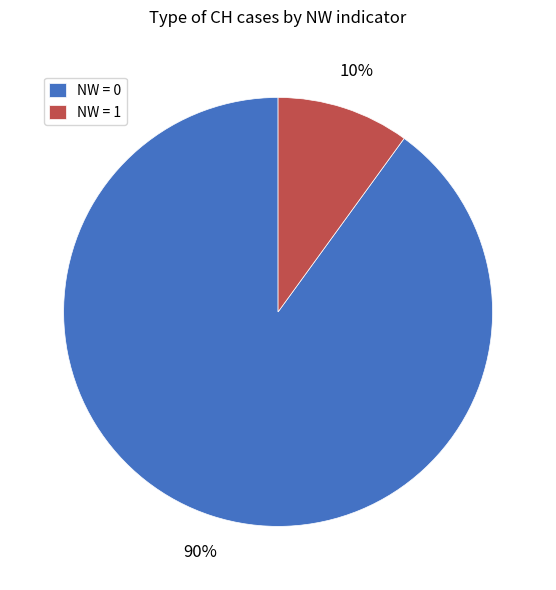

Is the sum of NW = 0 and NW = 1 greater than half?

Yes